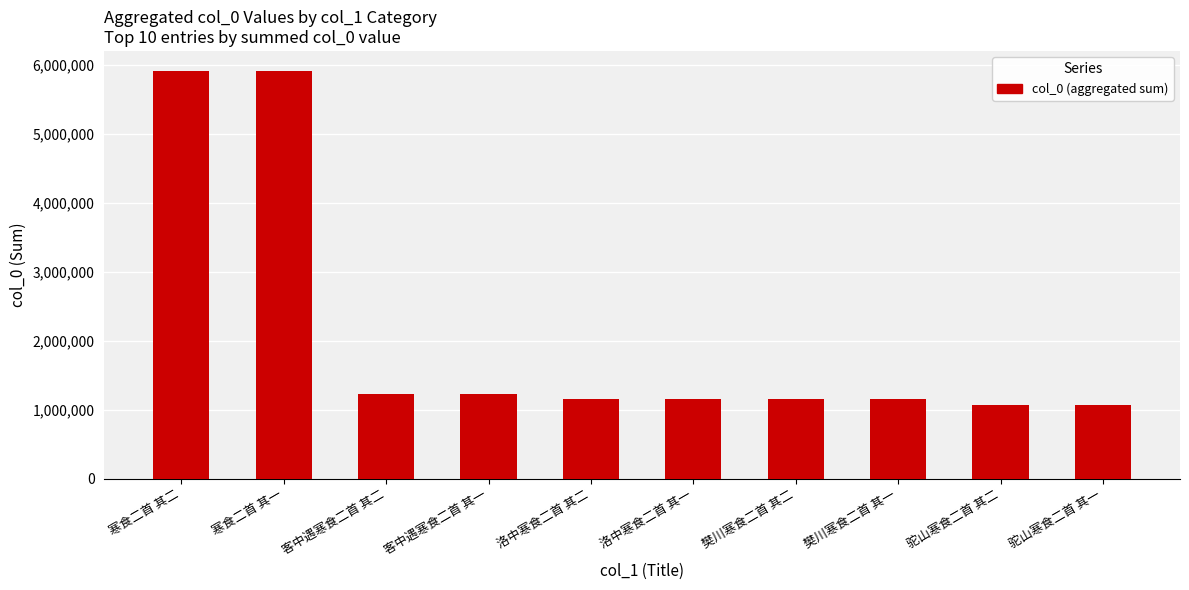

Are the bars grouped side by side (vs. stacked)?

No